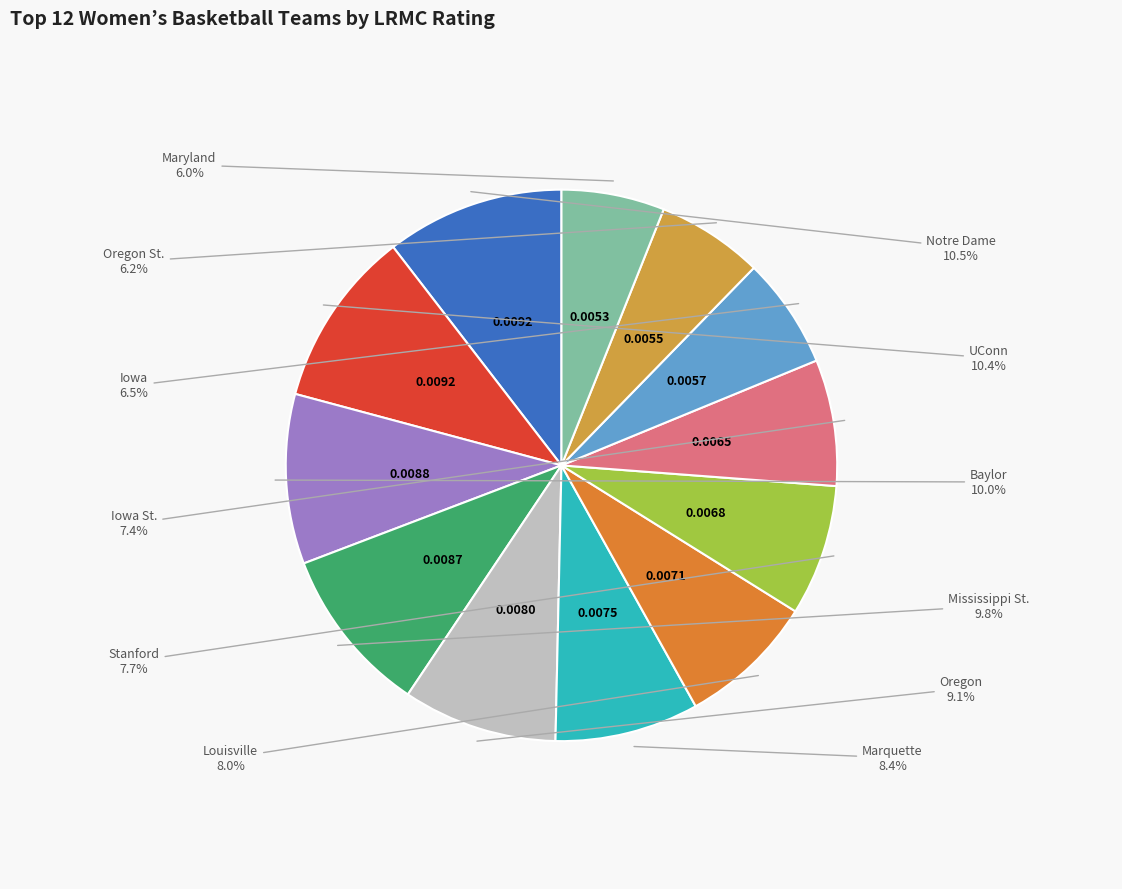

To the nearest percent, what is the difference between the largest and smallest slice percentages?

4%